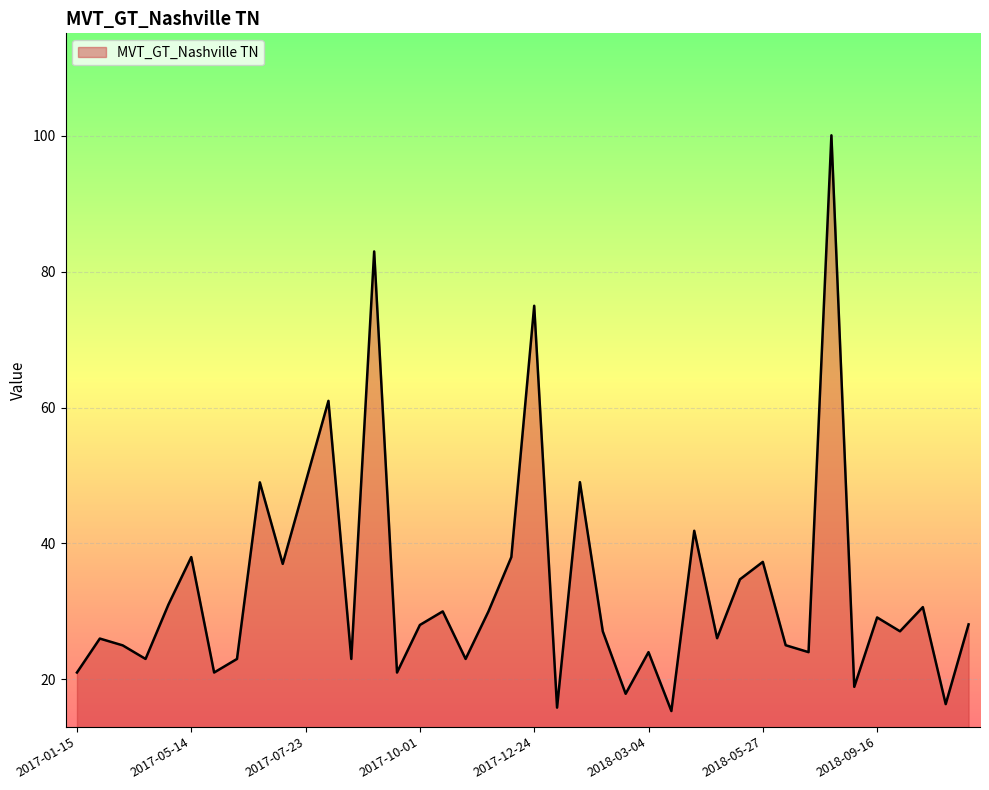

What is the minimum value shown in the chart?

15.3